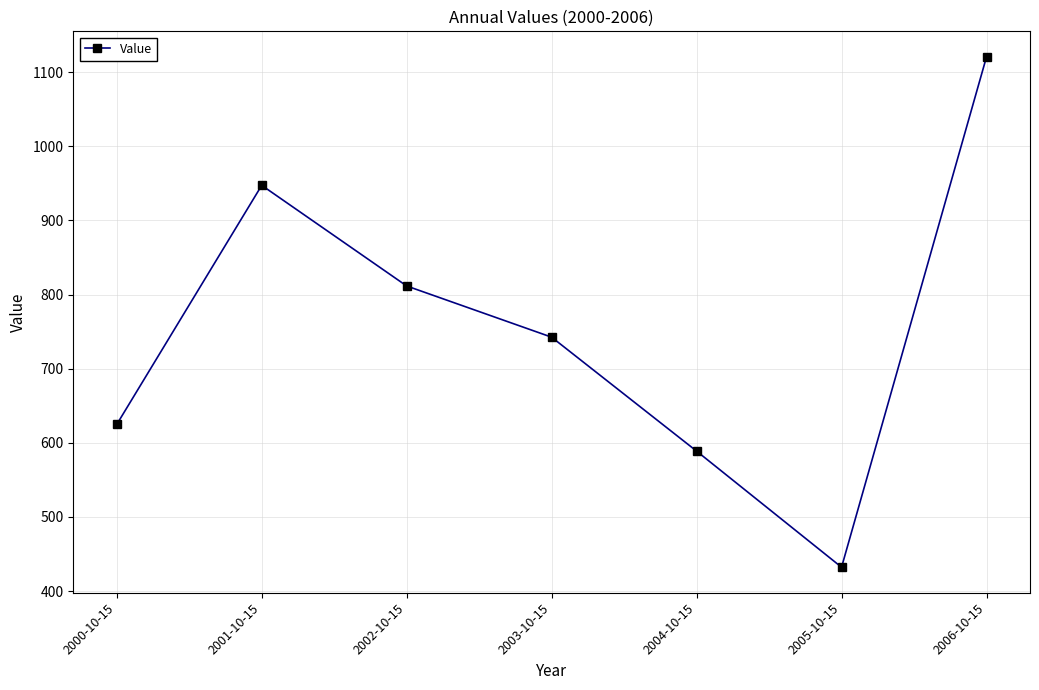

What is the change in value from 2002-10-15 to 2006-10-15?

+309.0